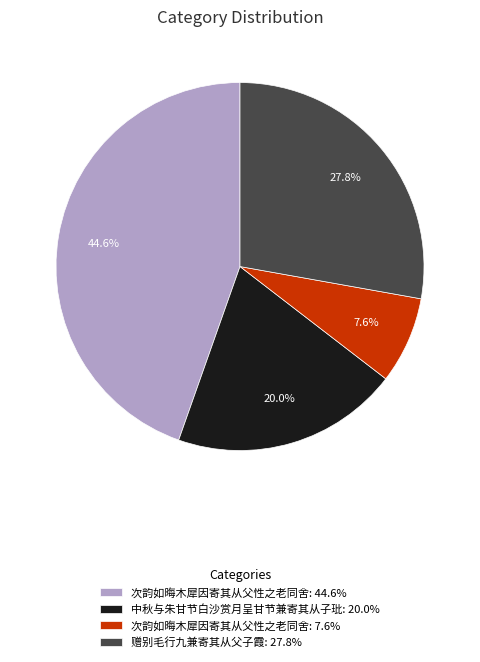

Is 赠别毛行九兼寄其从父子霞: 27.8% the majority of the pie?

No